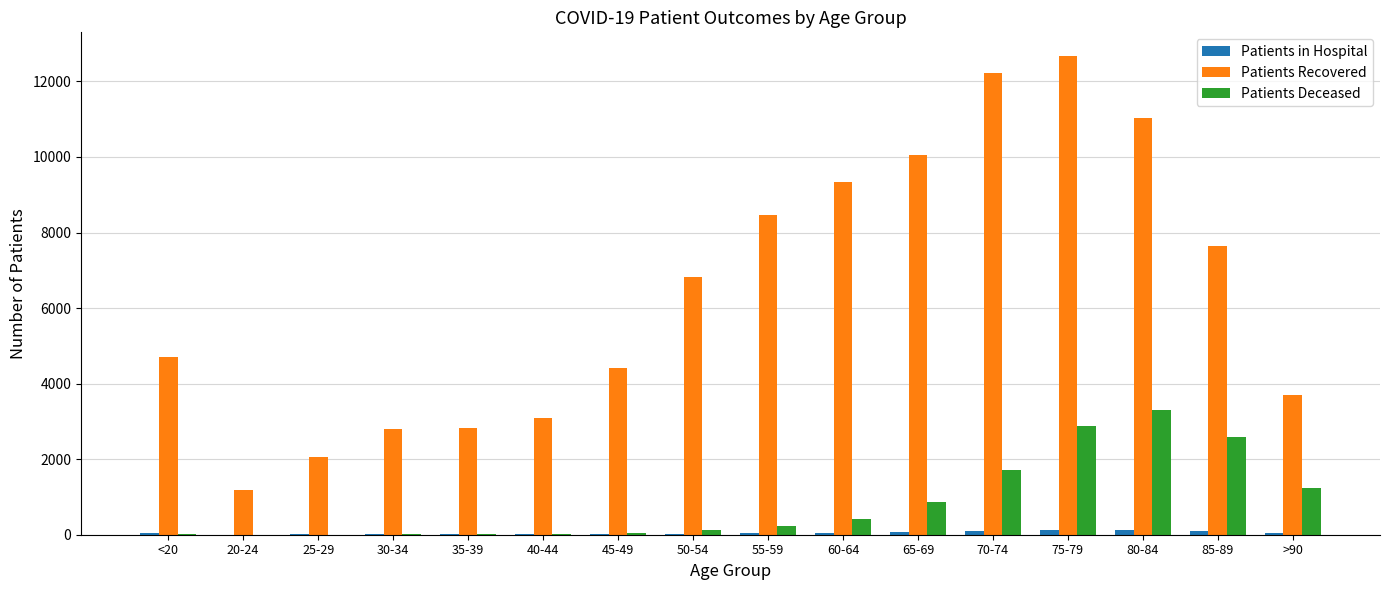

Between 60-64 and >90, which series saw the biggest shift?

Patients Recovered